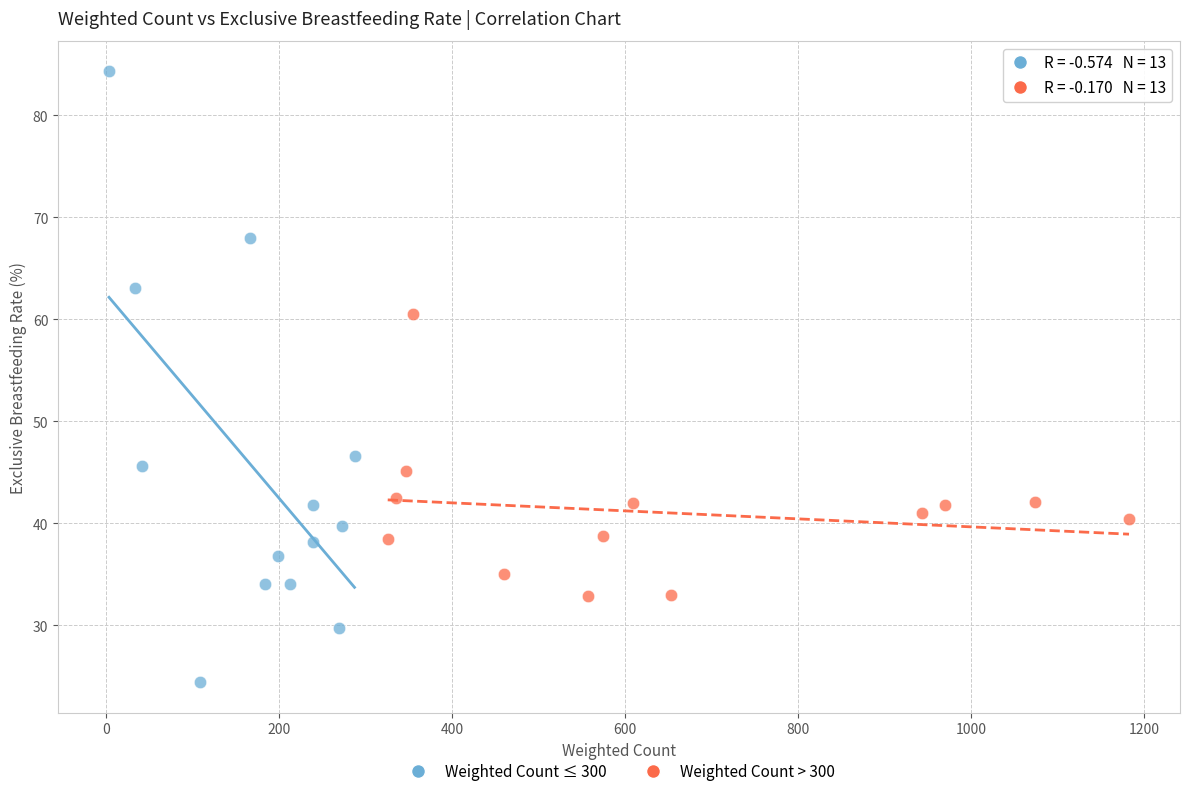

Which series reaches the minimum Y coordinate?

Weighted Count ≤ 300